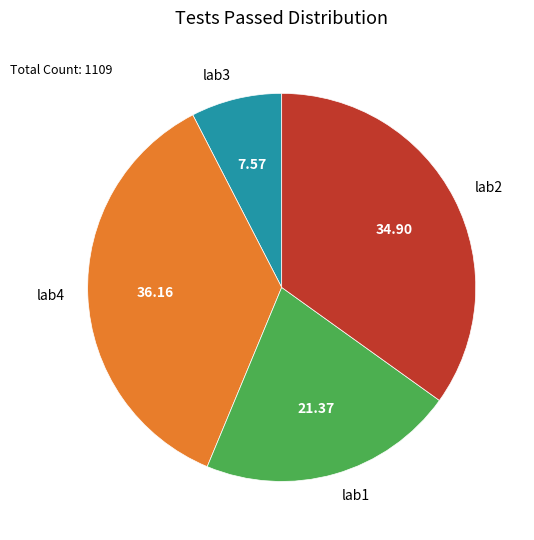

Is it true that lab3 is 1% of the pie?

False